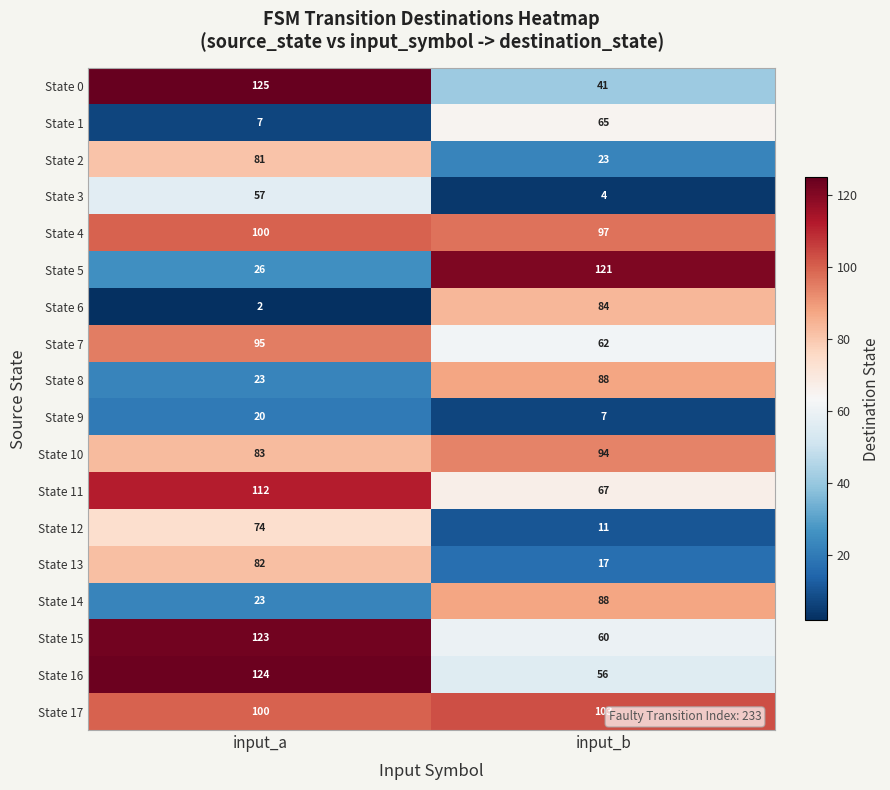

What is the total value across all series at input_b?

1088